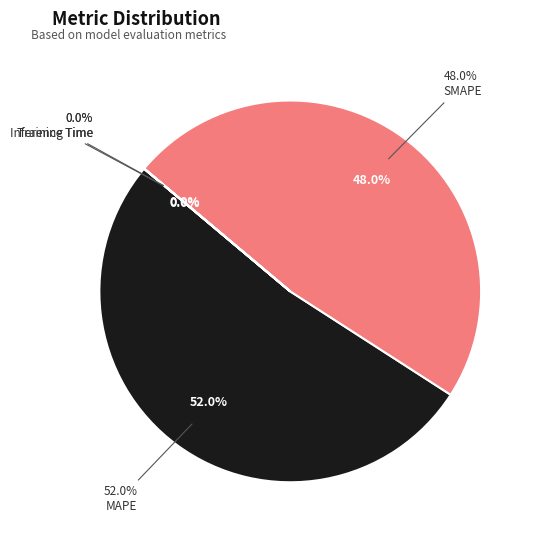

The SMAPE slice represents 48% of the pie. True or false?

True